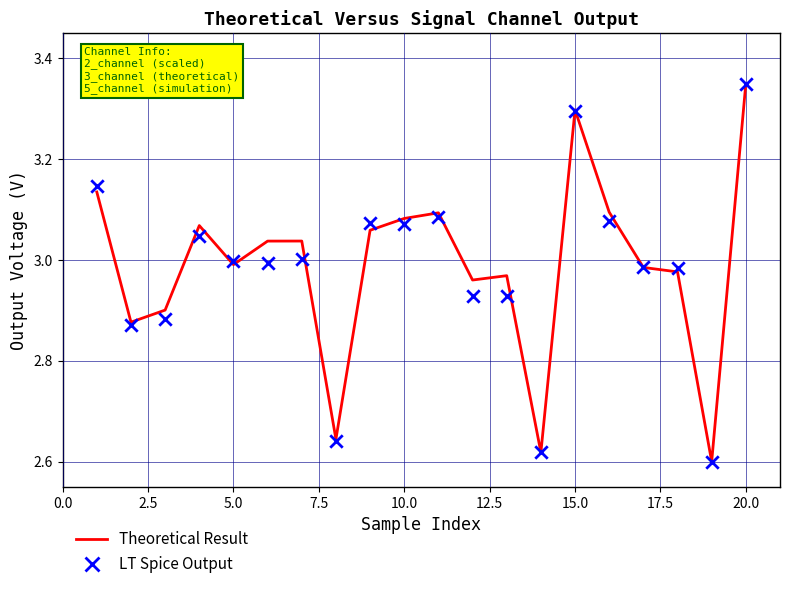

Which series contains the highest Y value?

Theoretical Result